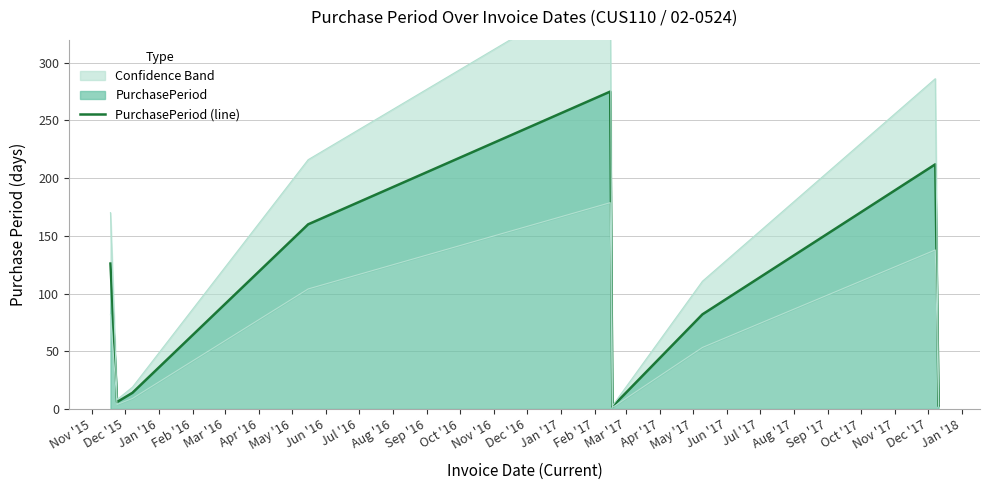

What is the sum of all values?

880